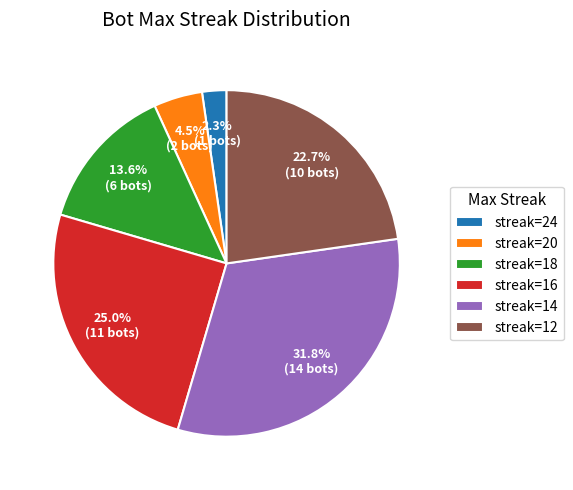

How much of the chart is everything except streak=20?

95.5%